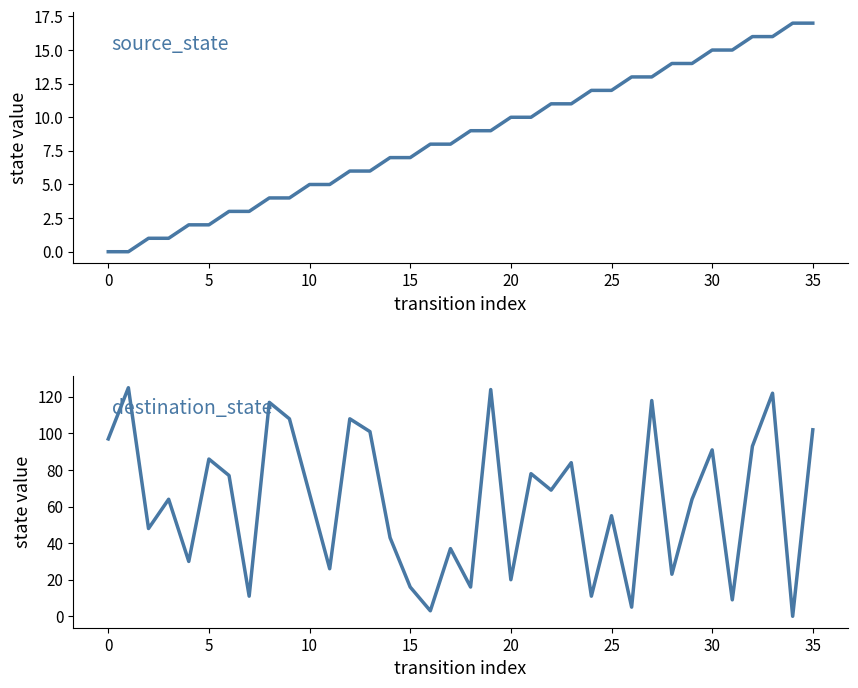

Is the value of destination_state at 30 greater than the value of source_state at 20?

Yes